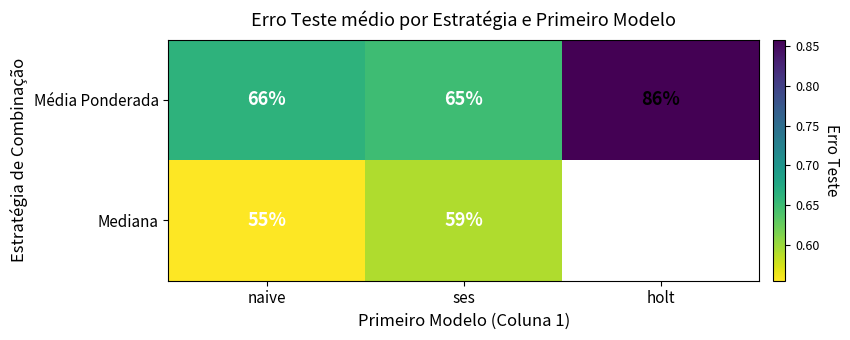

Which series changed the most between naive and ses?

Mediana